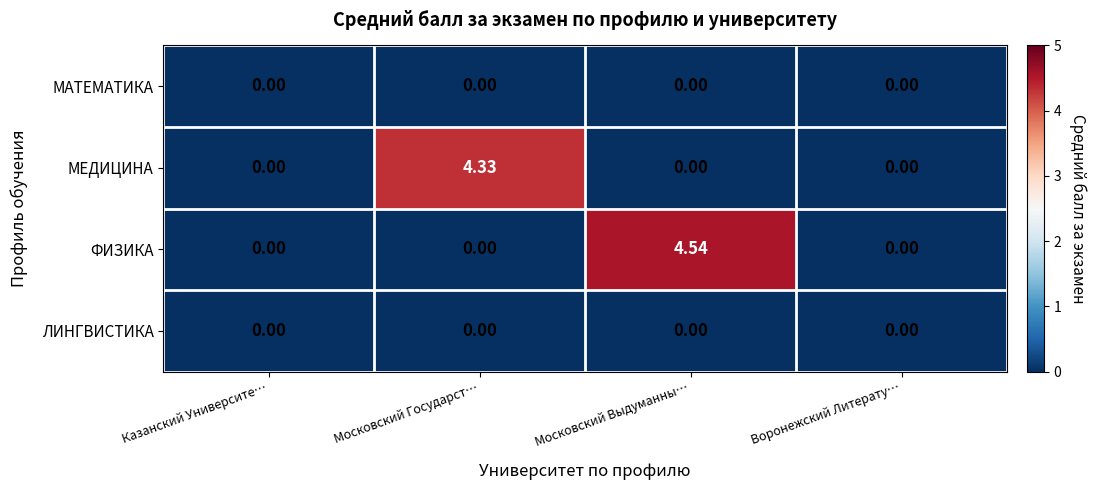

Between Казанский Университе… and Московский Государст…, which series saw the biggest shift?

МЕДИЦИНА